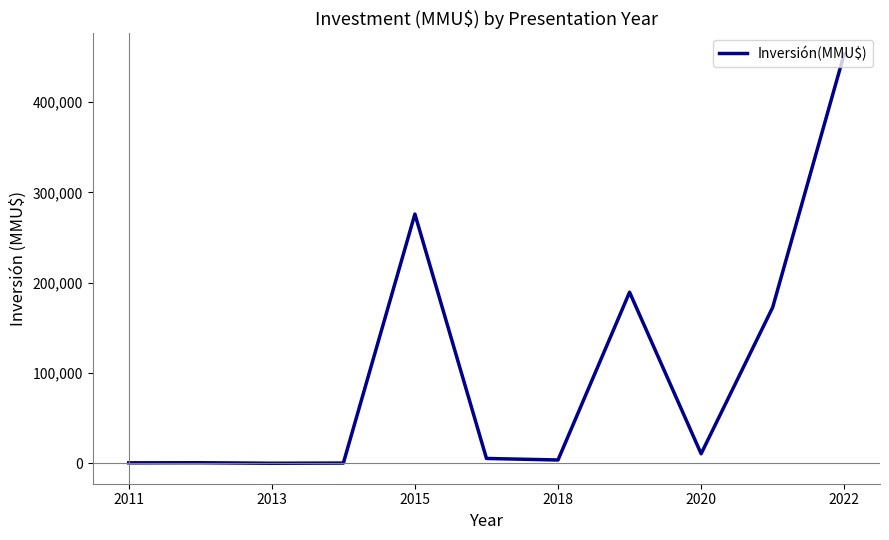

Which category has the highest value across all series?

2022